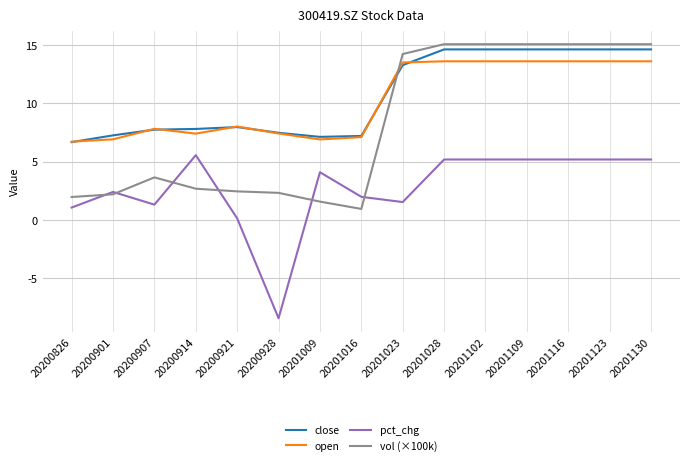

Which series ends up on top after the final intersection of open and vol (×100k)?

vol (×100k)